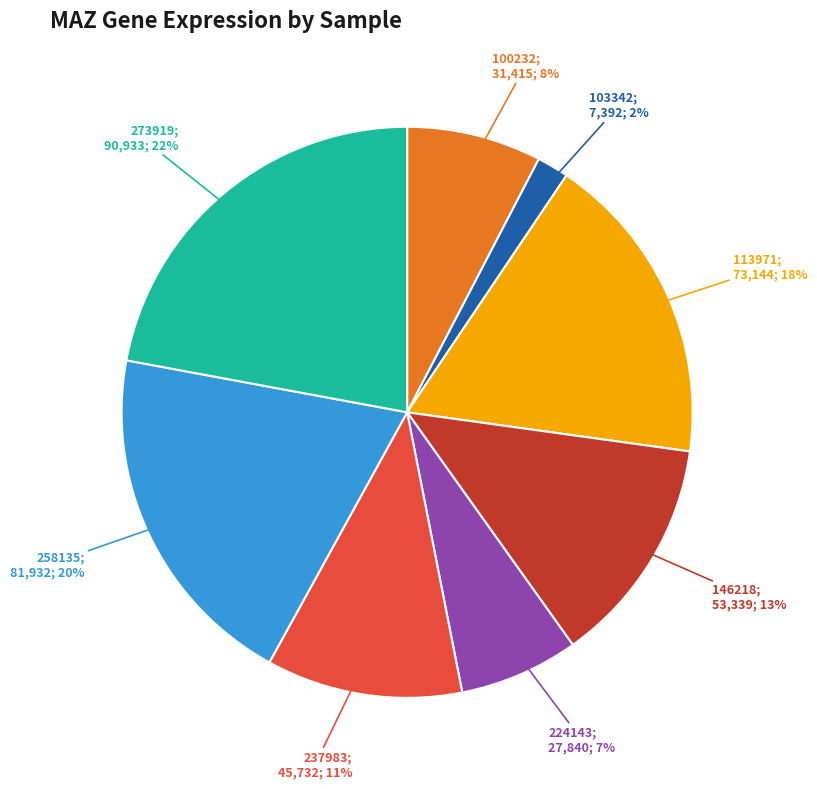

Does any single category account for the majority?

No